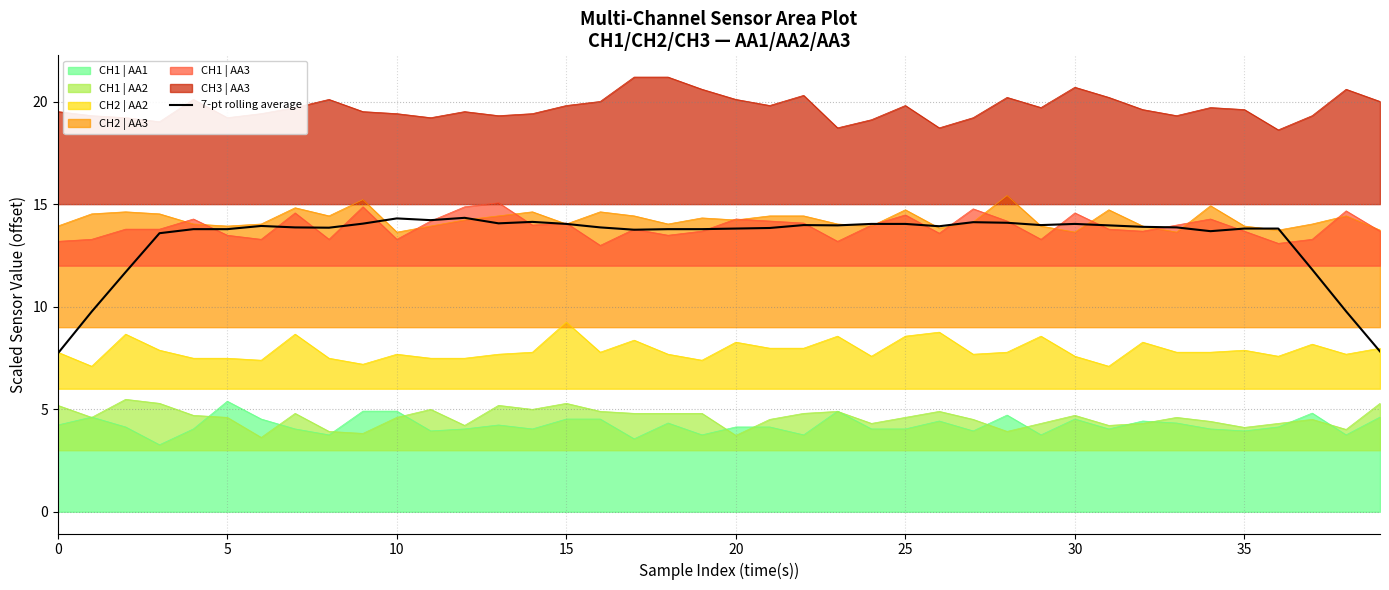

How many points are lower than both their immediate neighbors (excluding endpoints)?

9